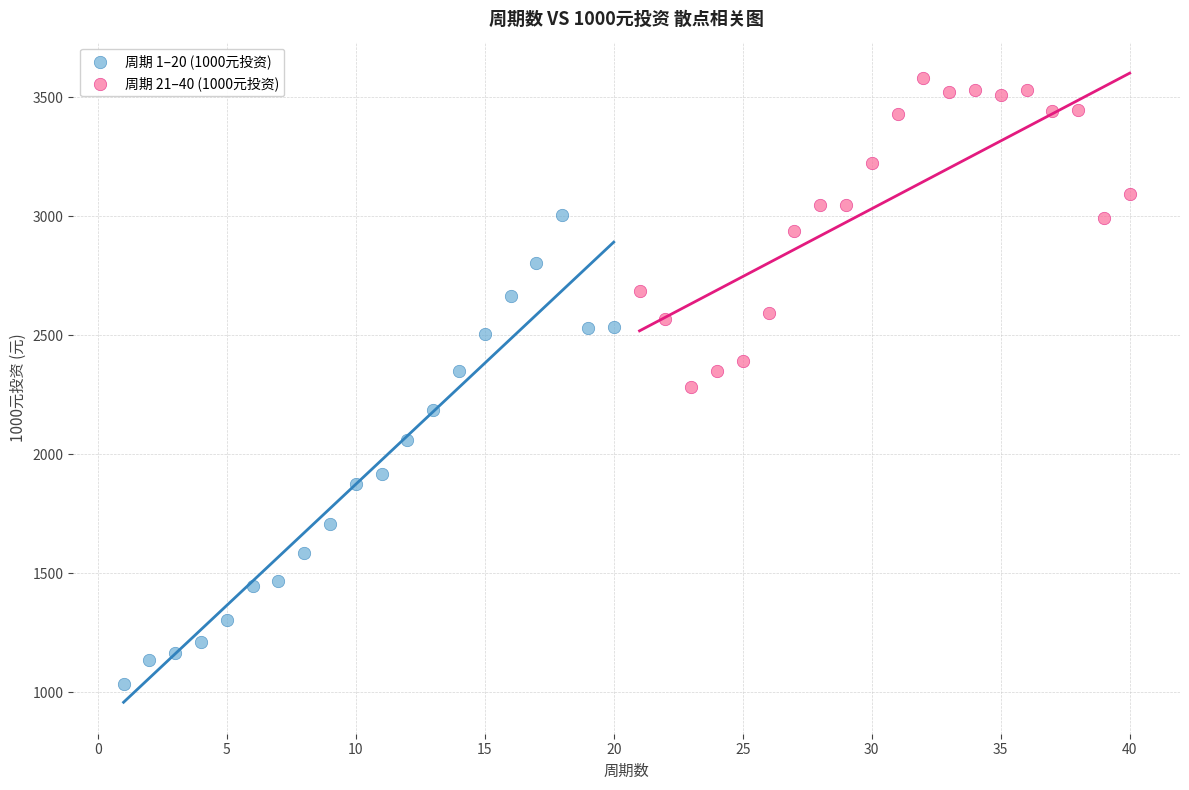

Which series reaches the maximum Y coordinate?

周期 21–40 (1000元投资)